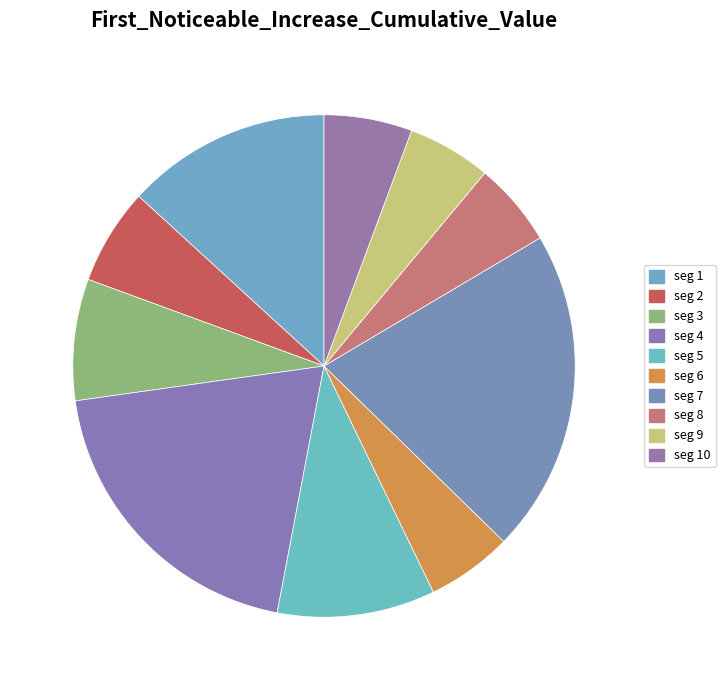

How many slices are in this pie chart?

10